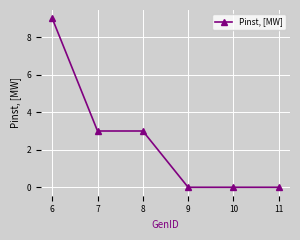

How many values are between 0 and 3?

5